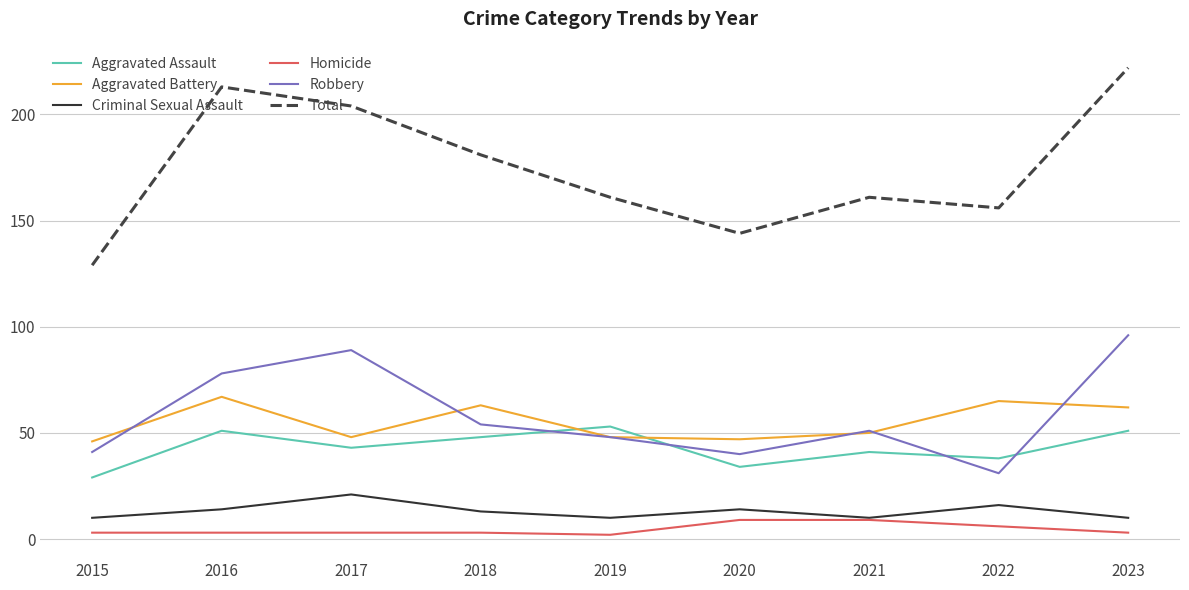

Which series changed the most between 2021 and 2023?

Total